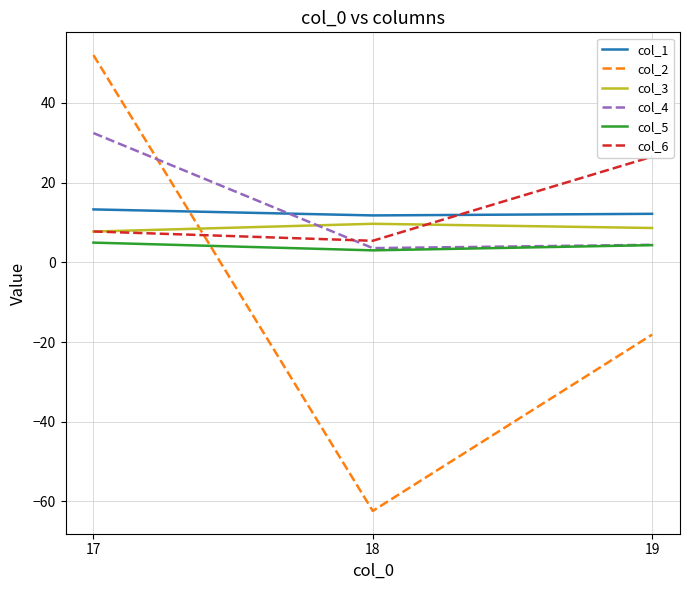

What is the minimum value shown in the chart?

-62.4